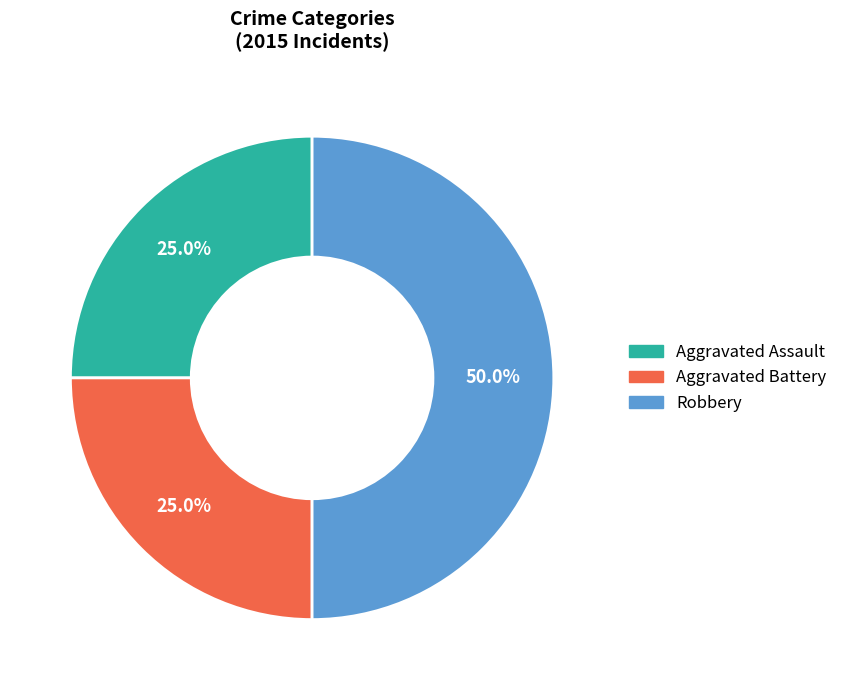

Count the number of slices in the pie.

3